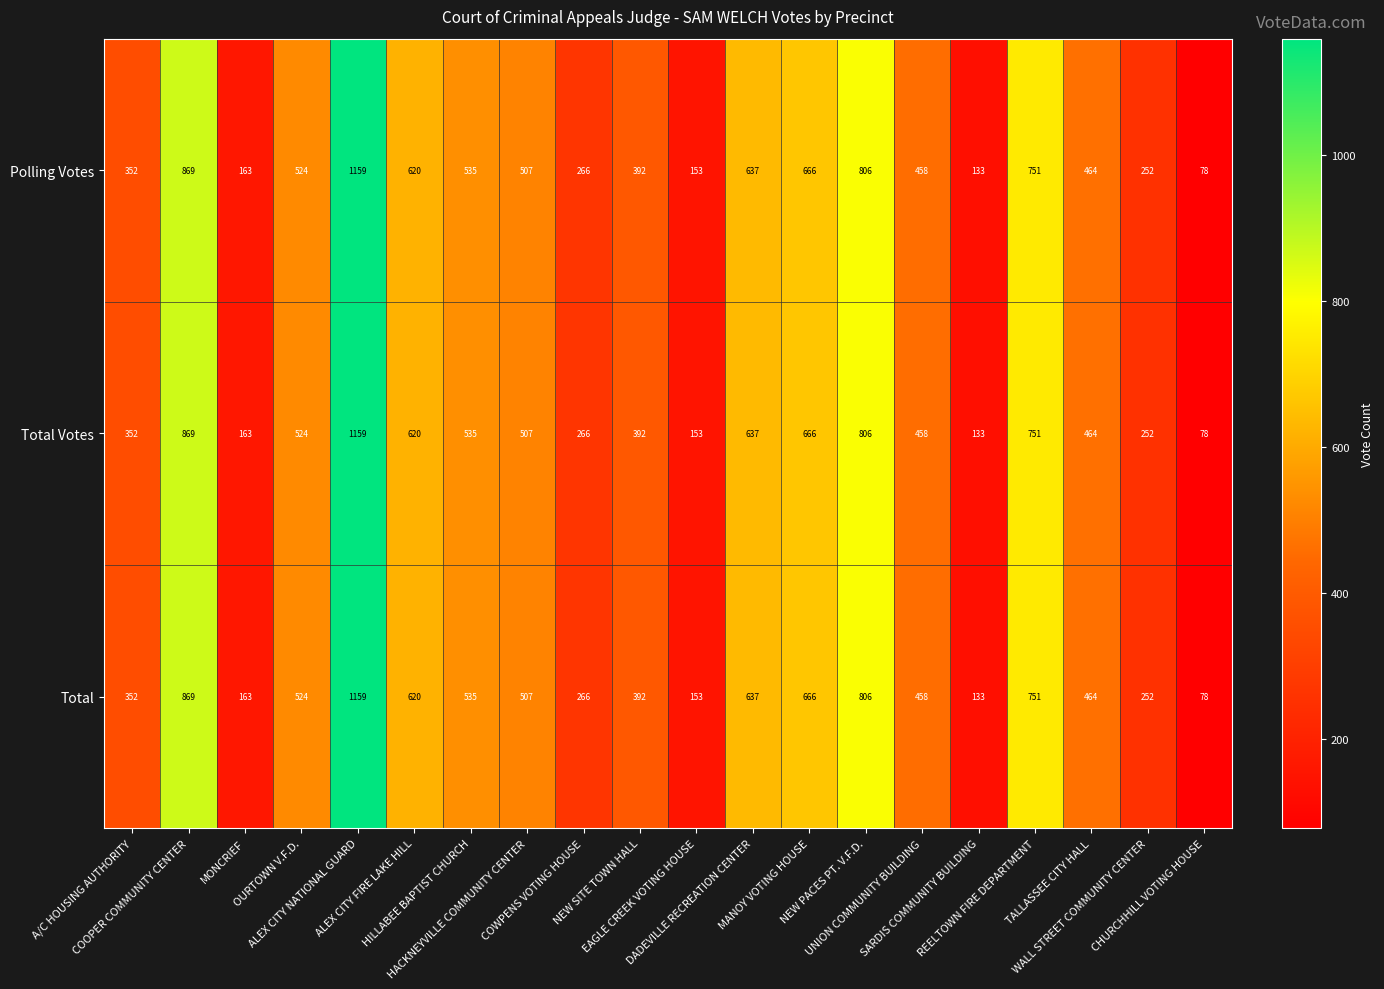

What is the average value of the Total series?

489